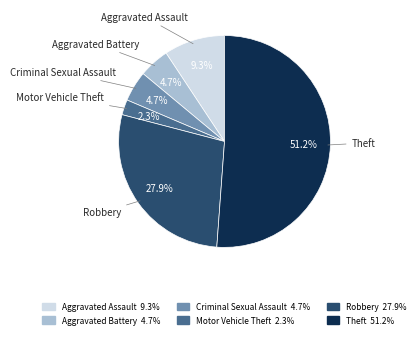

Combined, do Criminal Sexual Assault and Motor Vehicle Theft account for over 50%?

No